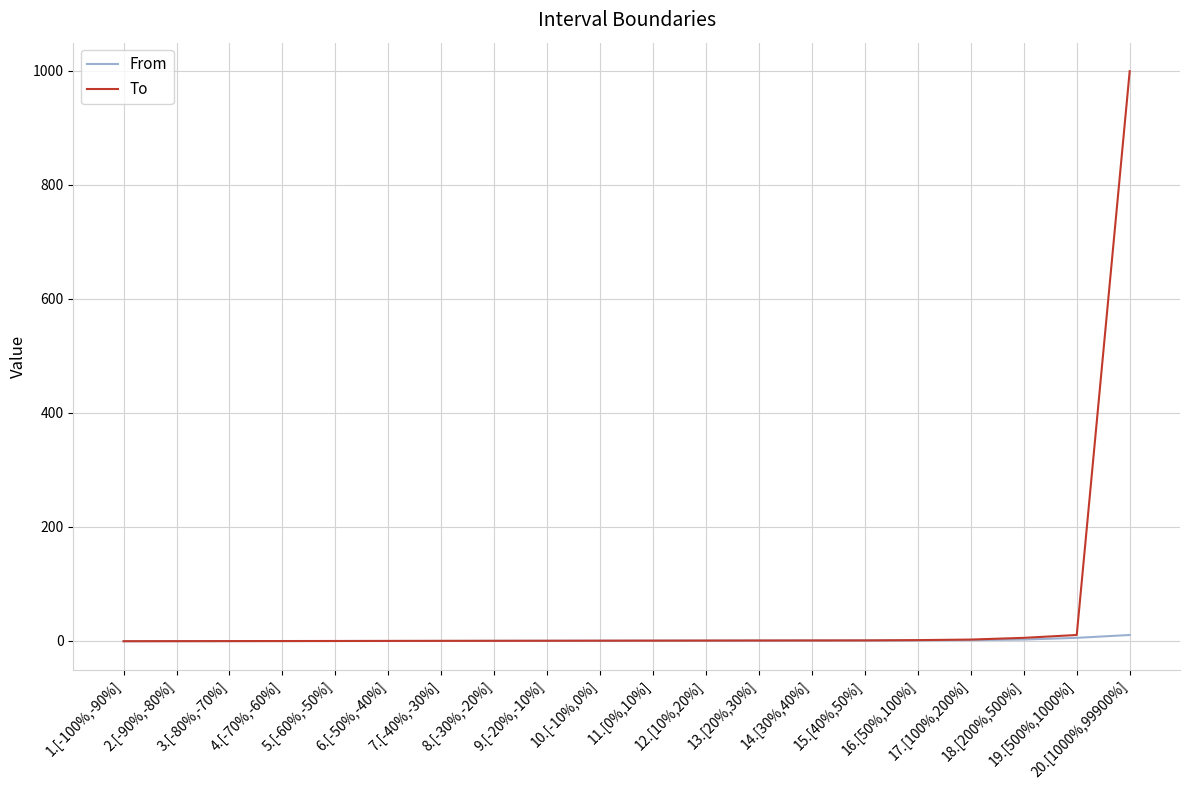

Rank the series by their maximum value, from highest to lowest.

To, From